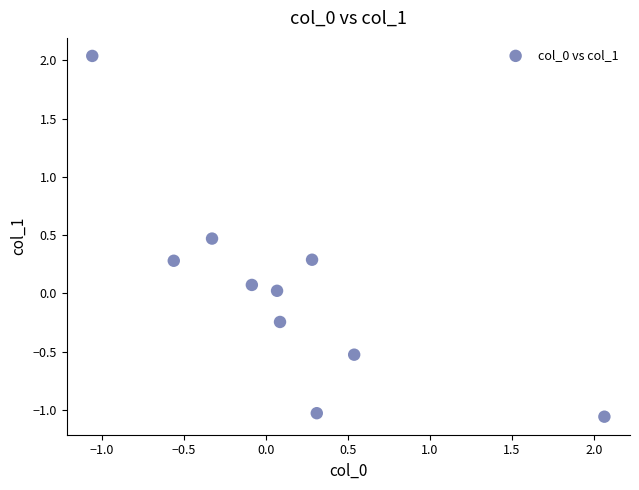

What is the range of Y values (max minus min)?

3.1